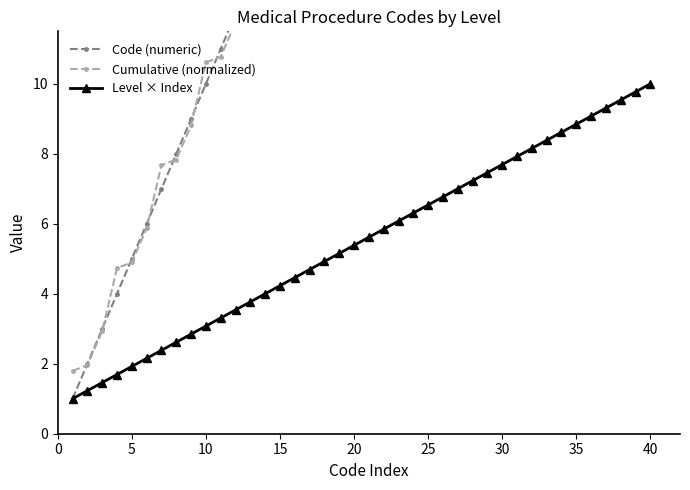

True or false: Level × Index has more than 2 points higher than both neighbors.

False